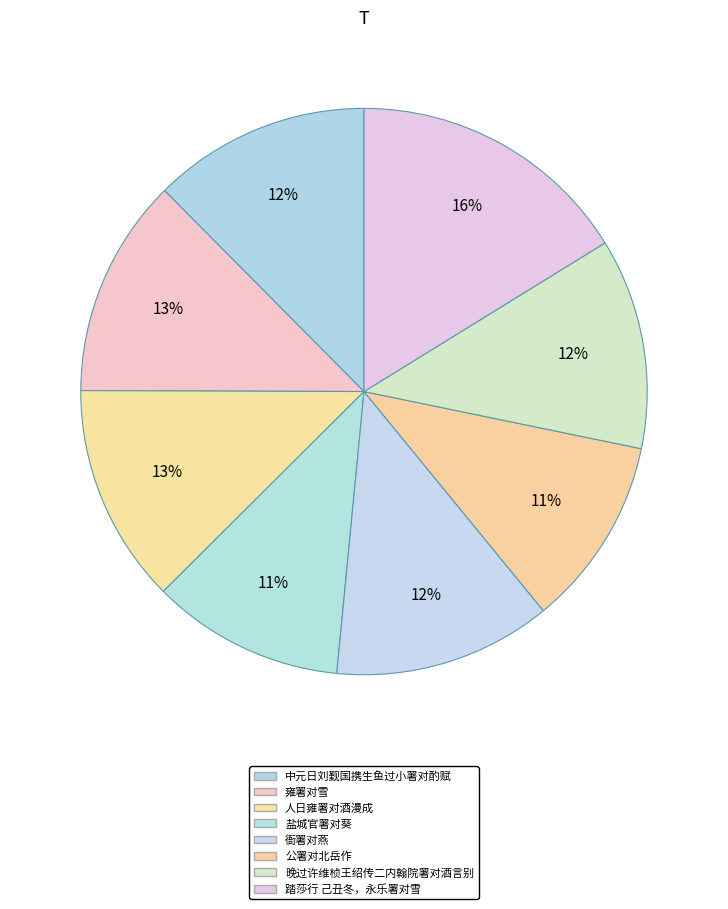

How many slices are in this pie chart?

8